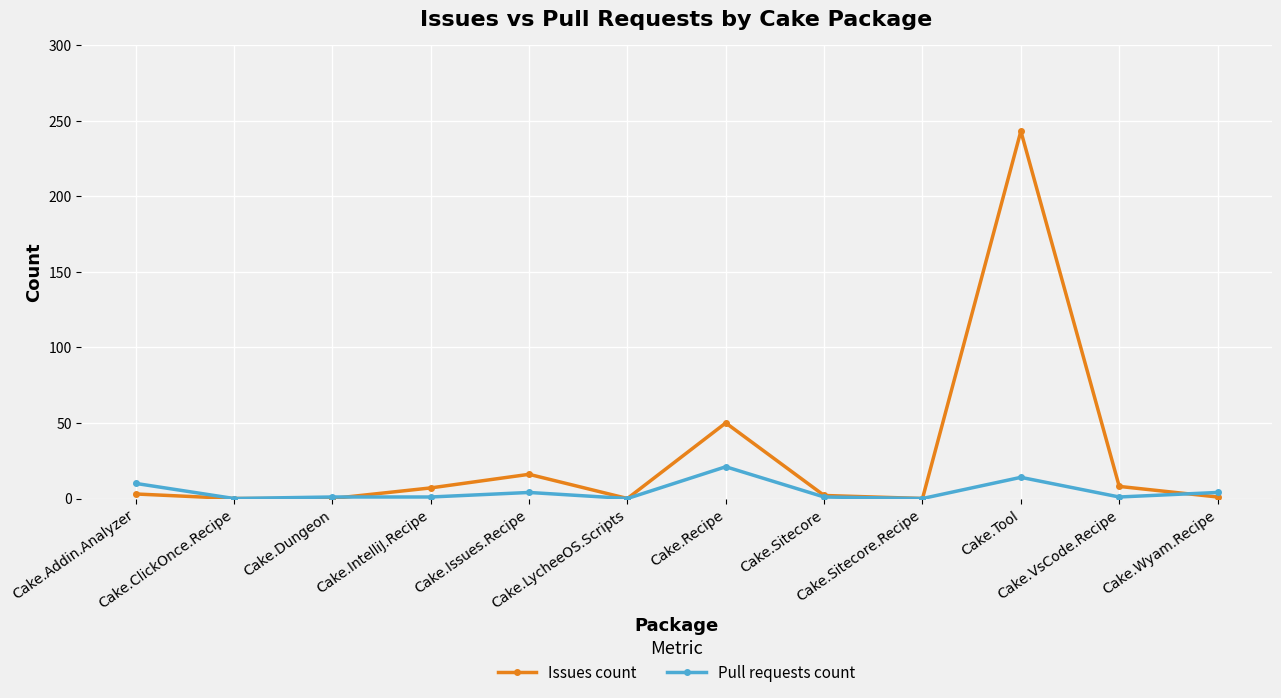

What value does the Issues count series have at Cake.IntelliJ.Recipe, to the nearest 10?

10